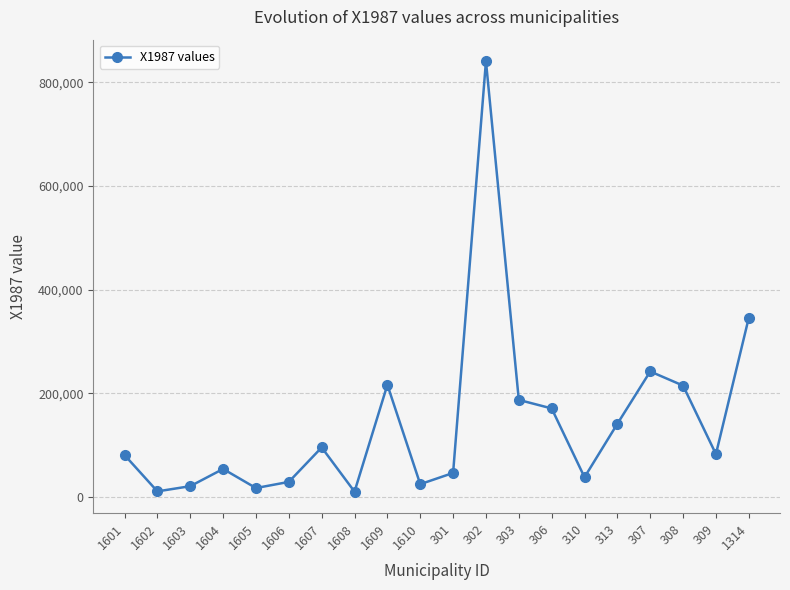

Is it true that the value at 313 is 76932.8?

False